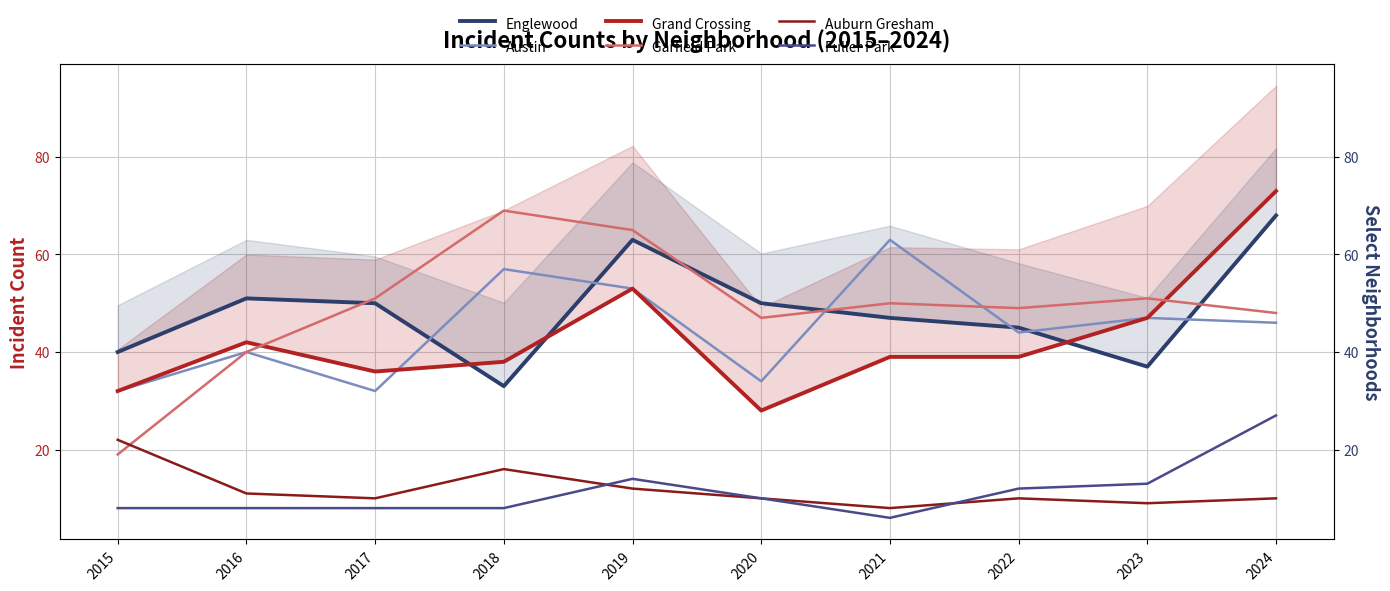

Rank the series by their maximum value, from lowest to highest.

Auburn Gresham, Fuller Park, Austin, Englewood, Garfield Park, Grand Crossing